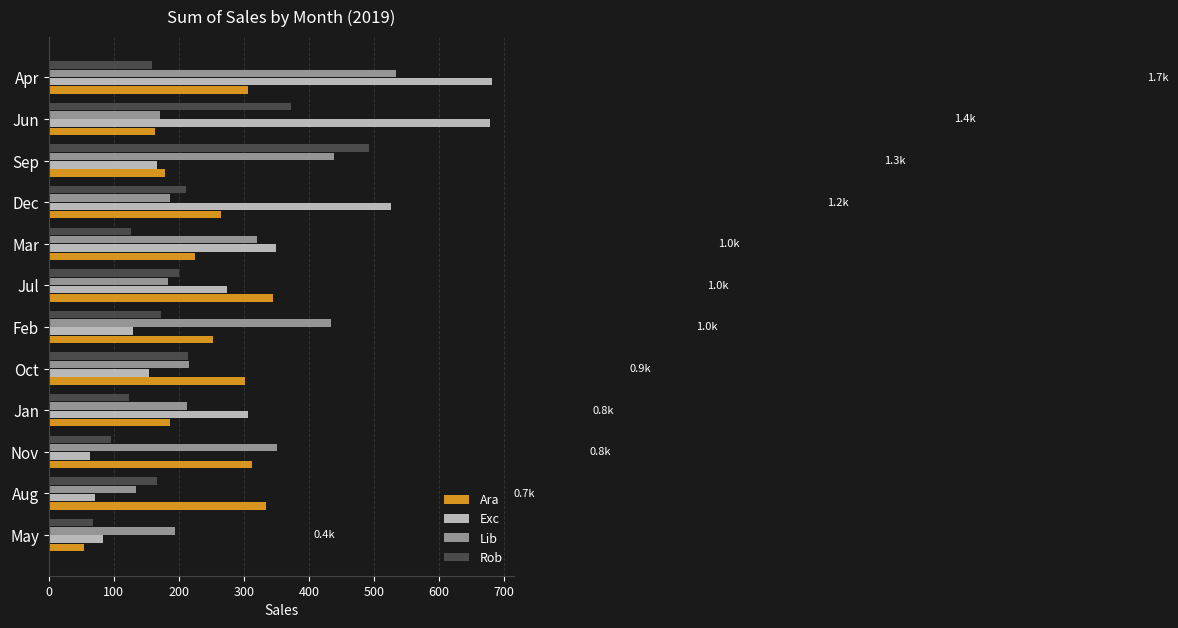

Which series has the widest spread of values?

Exc